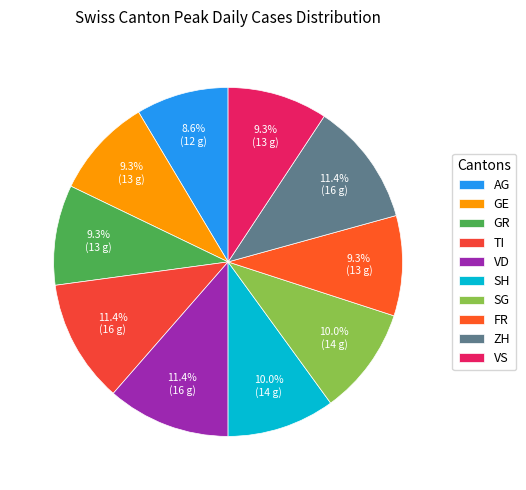

How many slices are in this pie chart?

10